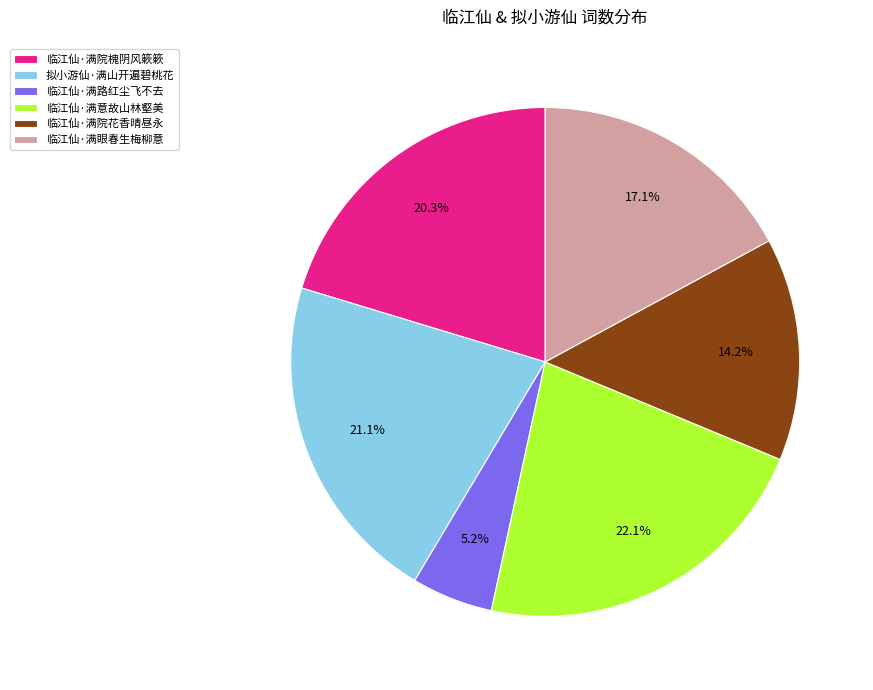

What portion of the pie excludes 临江仙·满路红尘飞不去?

94.8%